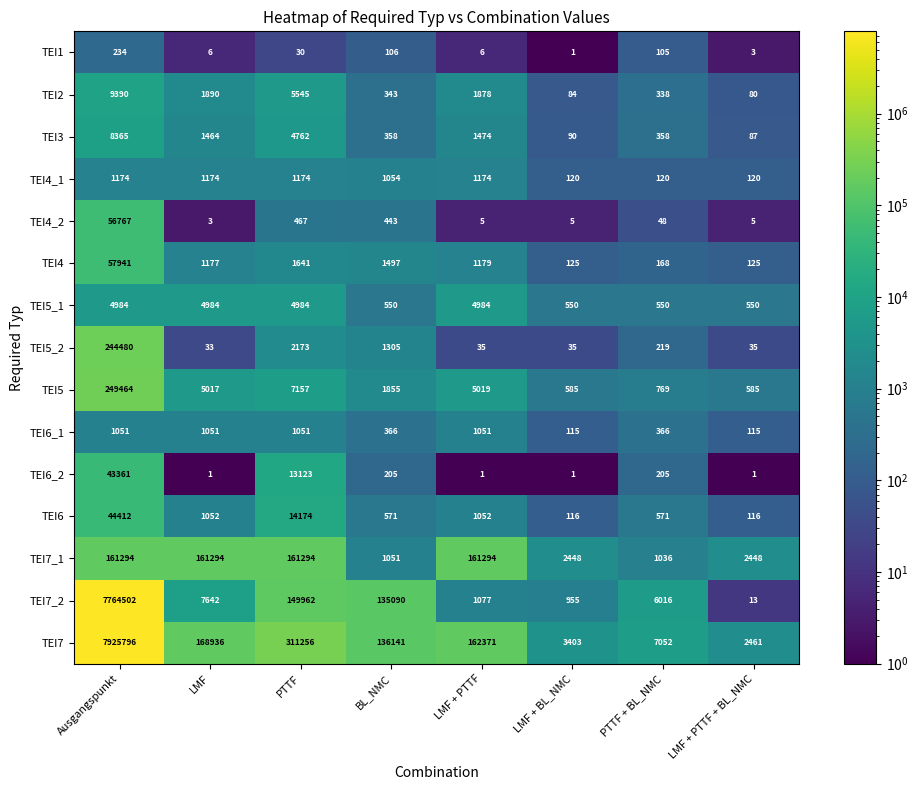

The TEI1 series shows 22 at PTTF + BL_NMC. True or false?

False